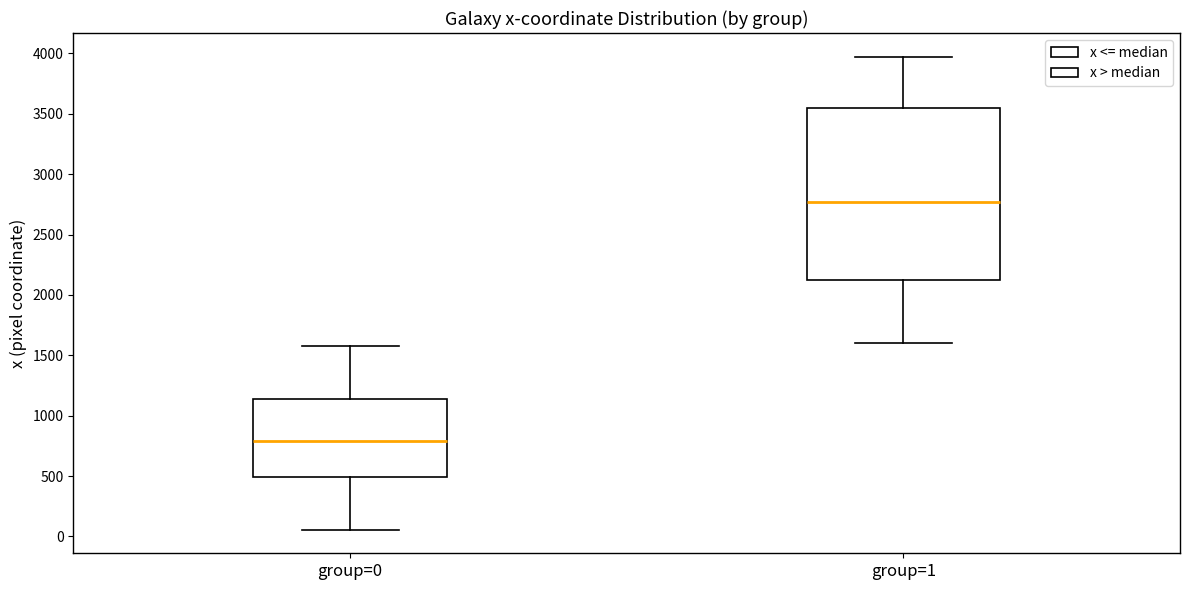

Which box's median line is the lowest?

group=0